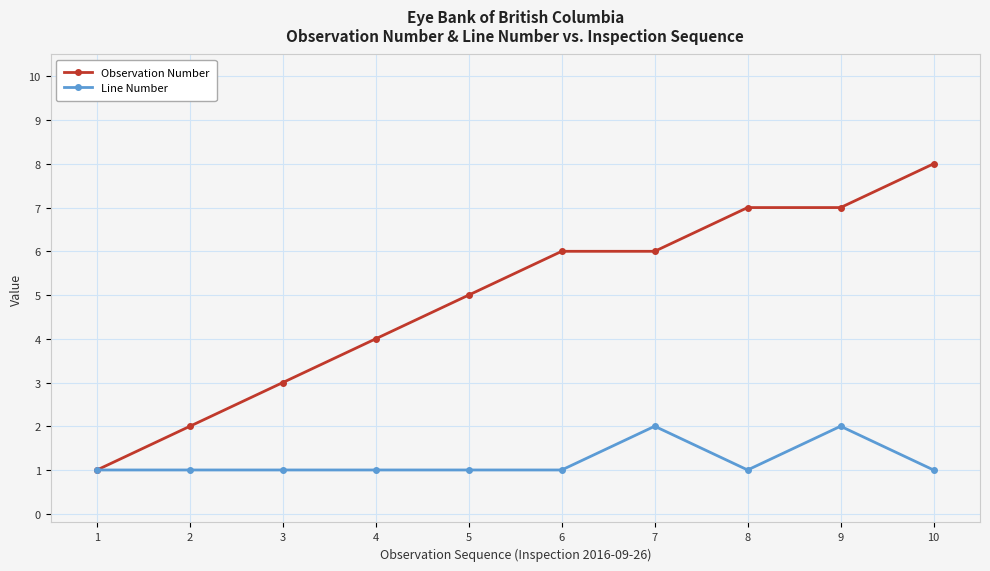

Which category has the highest value across all series?

10